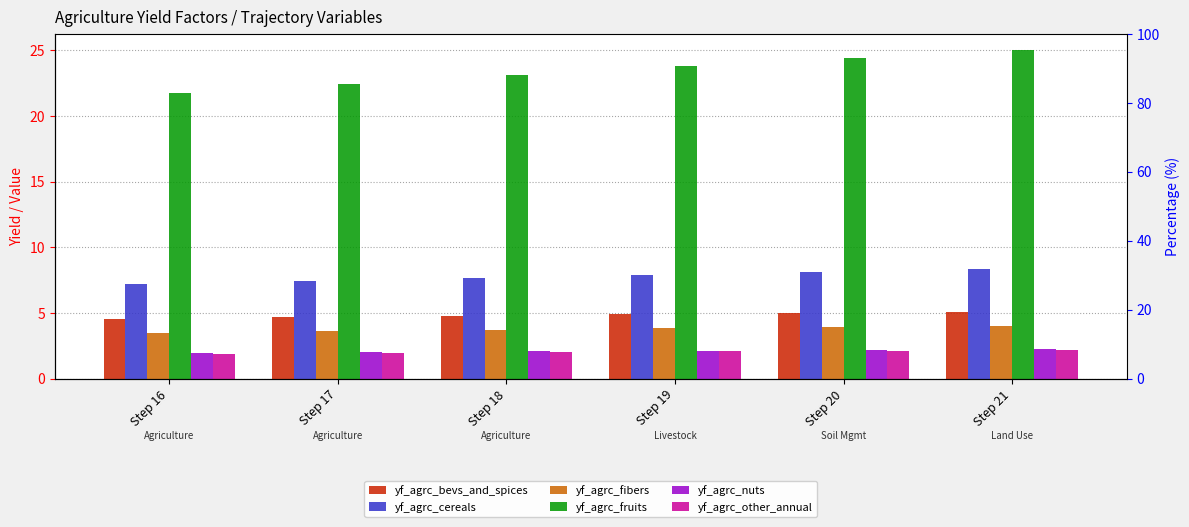

Reading left to right, transcribe all the data shown in this chart.

yf_agrc_bevs_and_spices: Step 16=4.6	Step 17=4.7	Step 18=4.8	Step 19=4.9	Step 20=5.0	Step 21=5.1
yf_agrc_cereals: Step 16=7.2	Step 17=7.5	Step 18=7.7	Step 19=7.9	Step 20=8.1	Step 21=8.3
yf_agrc_fibers: Step 16=3.5	Step 17=3.6	Step 18=3.7	Step 19=3.8	Step 20=3.9	Step 21=4.0
yf_agrc_fruits: Step 16=21.8	Step 17=22.4	Step 18=23.1	Step 19=23.8	Step 20=24.4	Step 21=25.0
yf_agrc_nuts: Step 16=2.0	Step 17=2.0	Step 18=2.1	Step 19=2.1	Step 20=2.2	Step 21=2.3
yf_agrc_other_annual: Step 16=1.9	Step 17=2.0	Step 18=2.0	Step 19=2.1	Step 20=2.1	Step 21=2.2